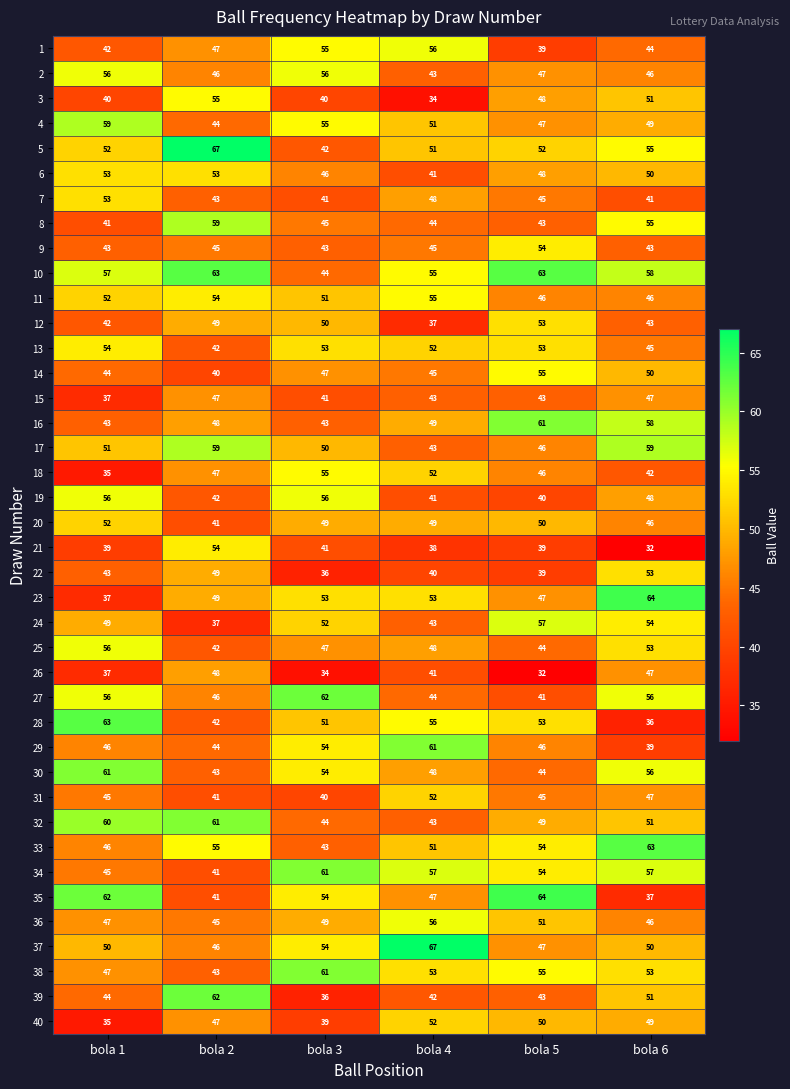

At which label is 13 closest to 48?

bola 6